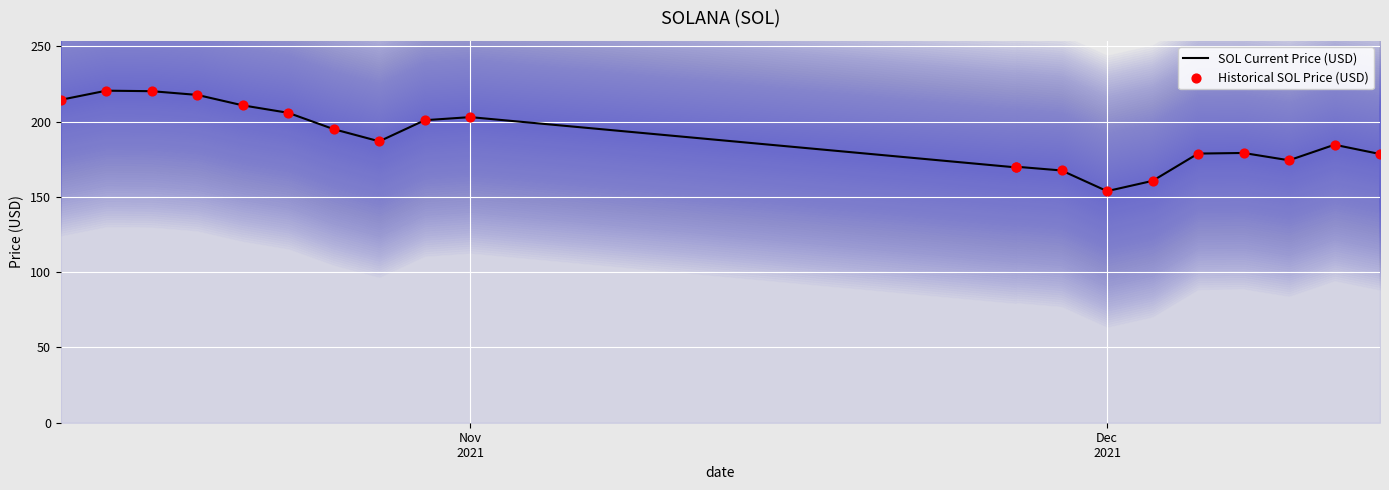

Which series has the largest Y range (max minus min)?

SOL Current Price (USD)